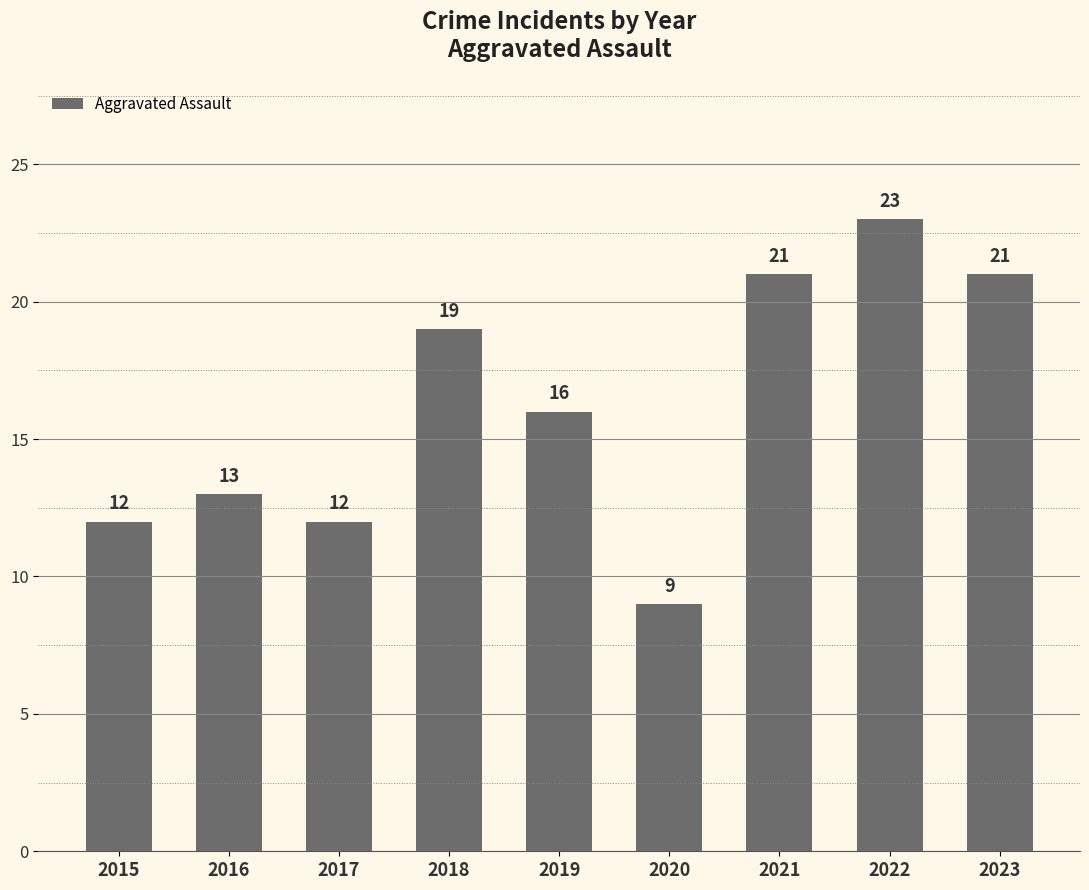

What is the difference between the maximum and minimum values?

14